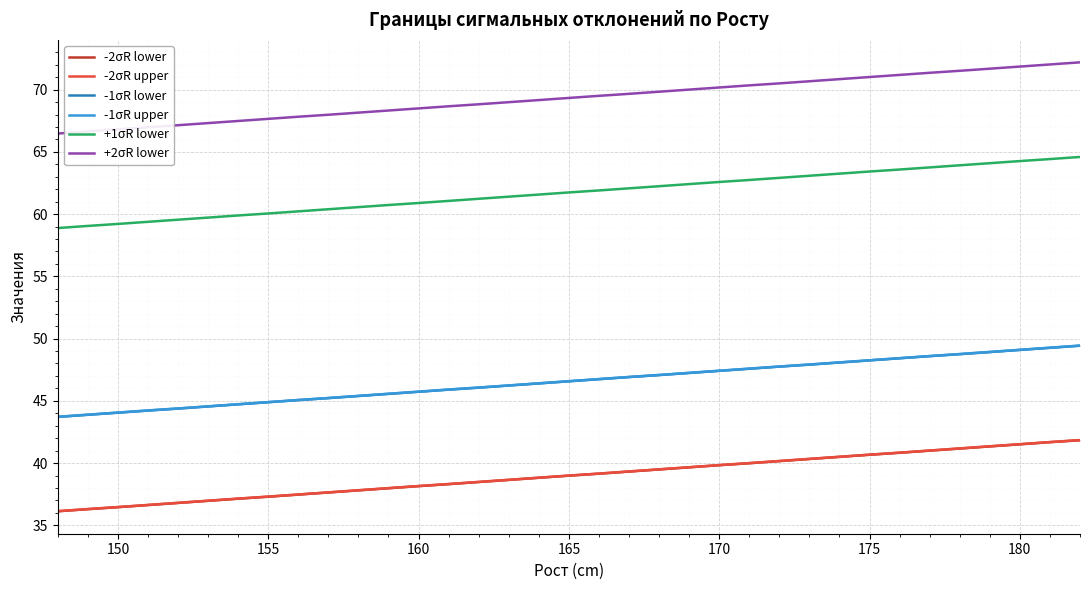

Is it true that +1σR lower equals 62.6 at 170?

True